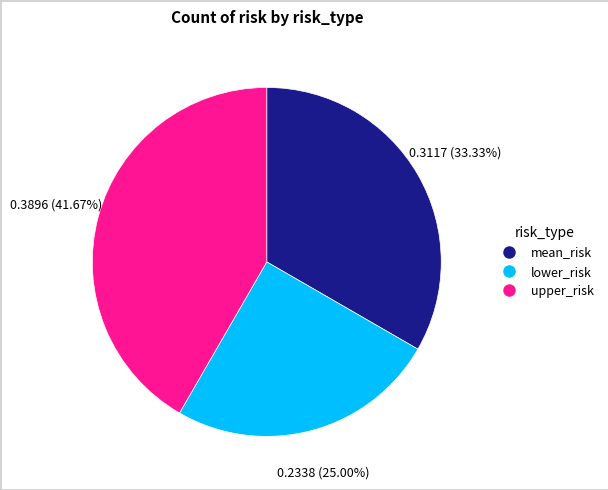

Does upper_risk account for over 50% of the chart?

No